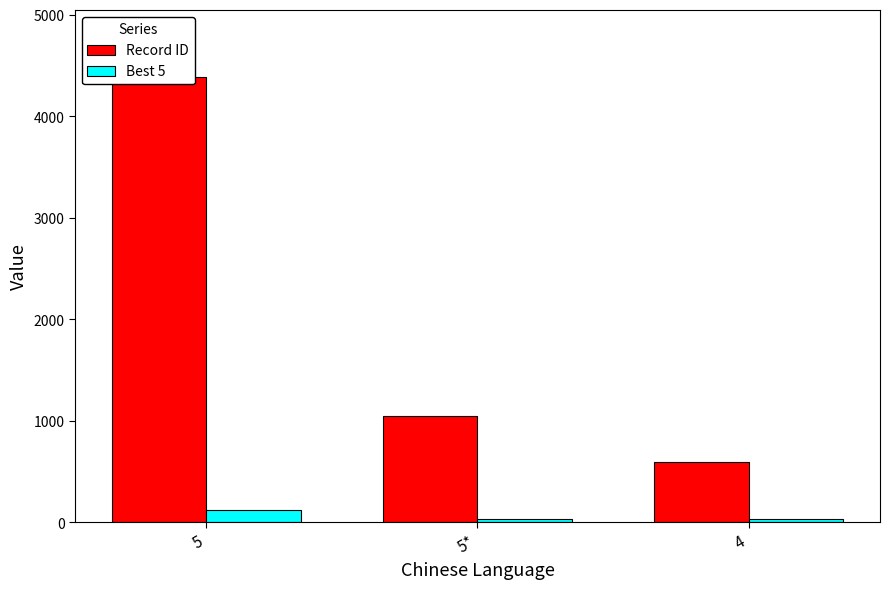

At which category is the sum across all series the highest?

5